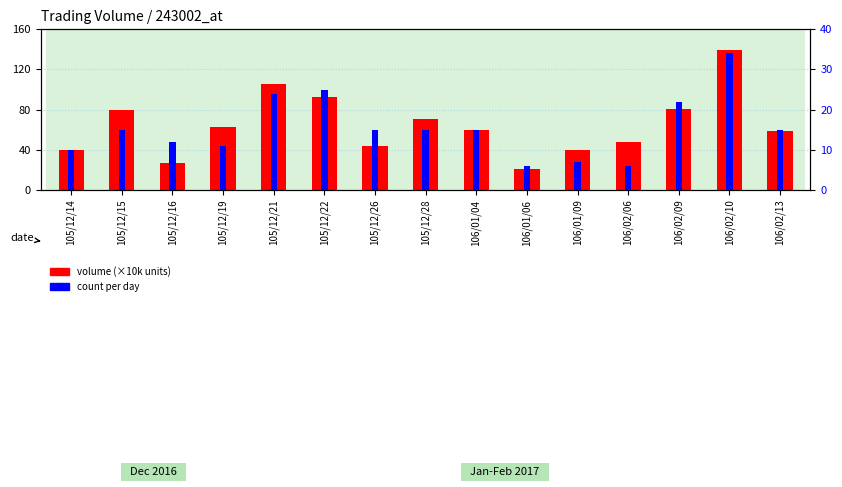

Are the bars horizontal?

No